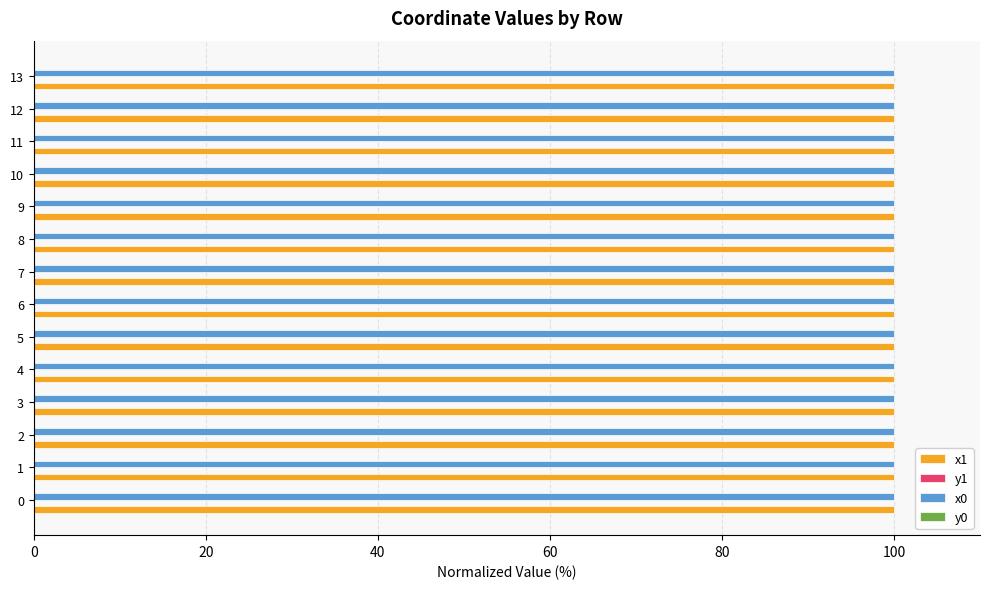

The value of x1 at 10 is 100.0. True or false?

True